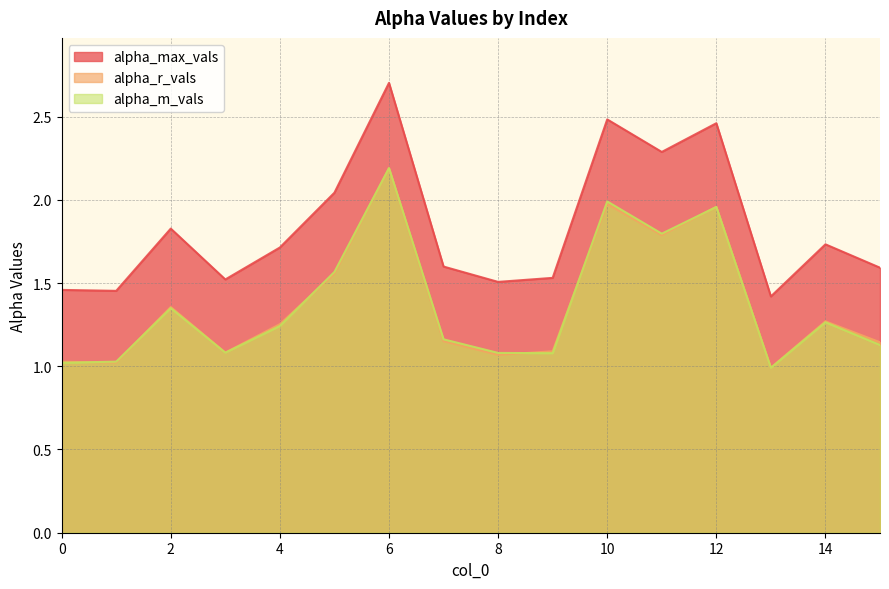

Which category has the lowest value in the alpha_m_vals series?

13